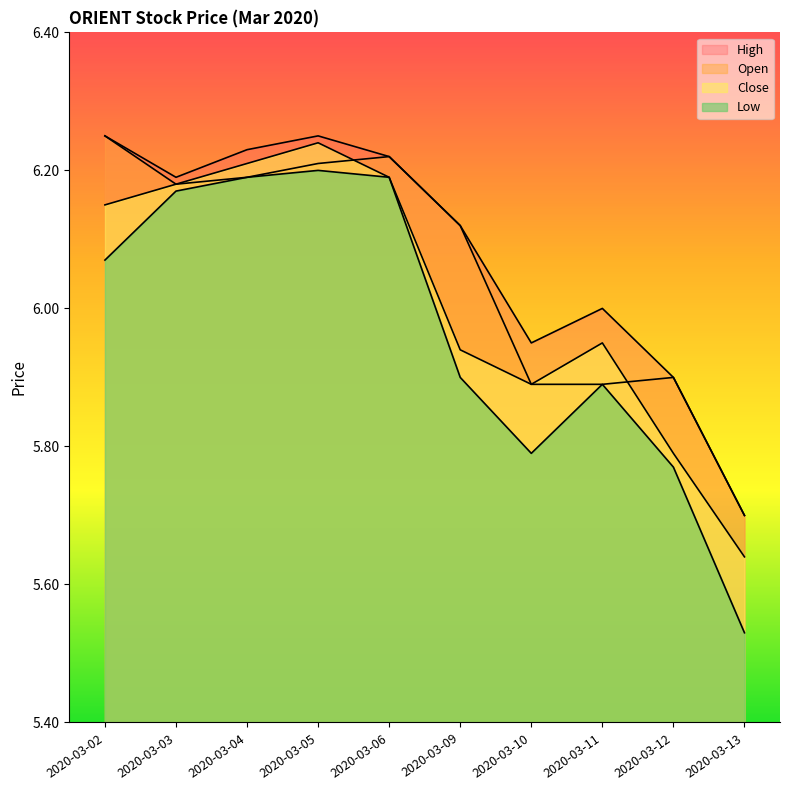

Does the chart have visible grid lines?

No